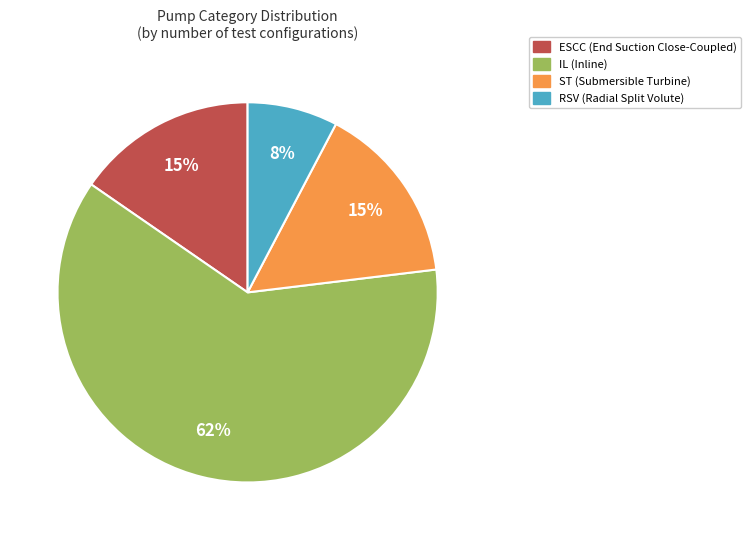

To the nearest percent, what is the difference between the largest and smallest slice percentages?

54%